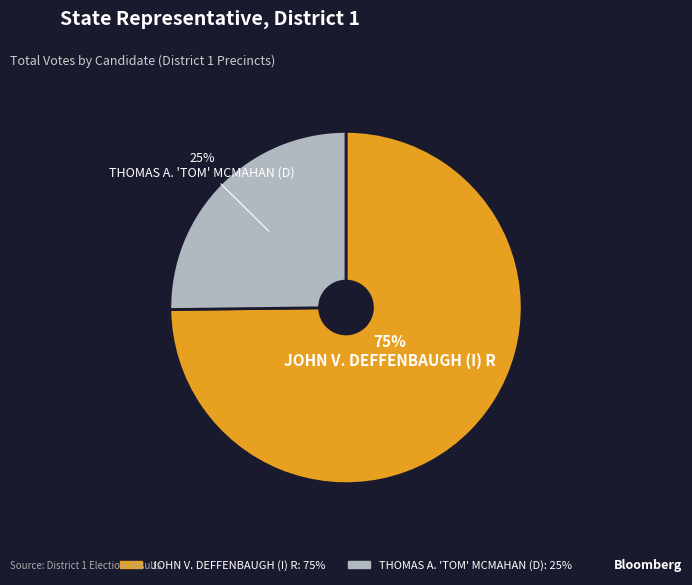

How many slices are in this pie chart?

2